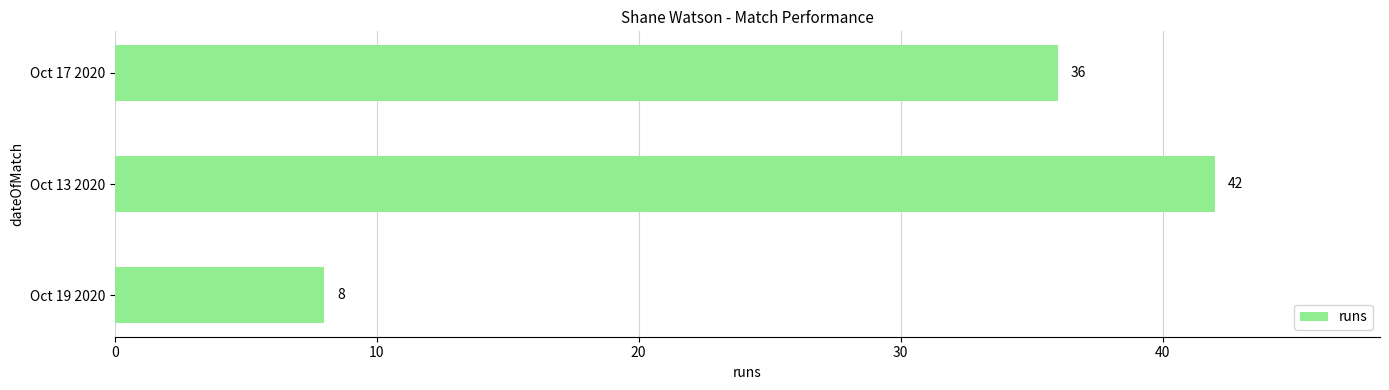

Rank the categories by value from lowest to highest.

Oct 19 2020, Oct 17 2020, Oct 13 2020